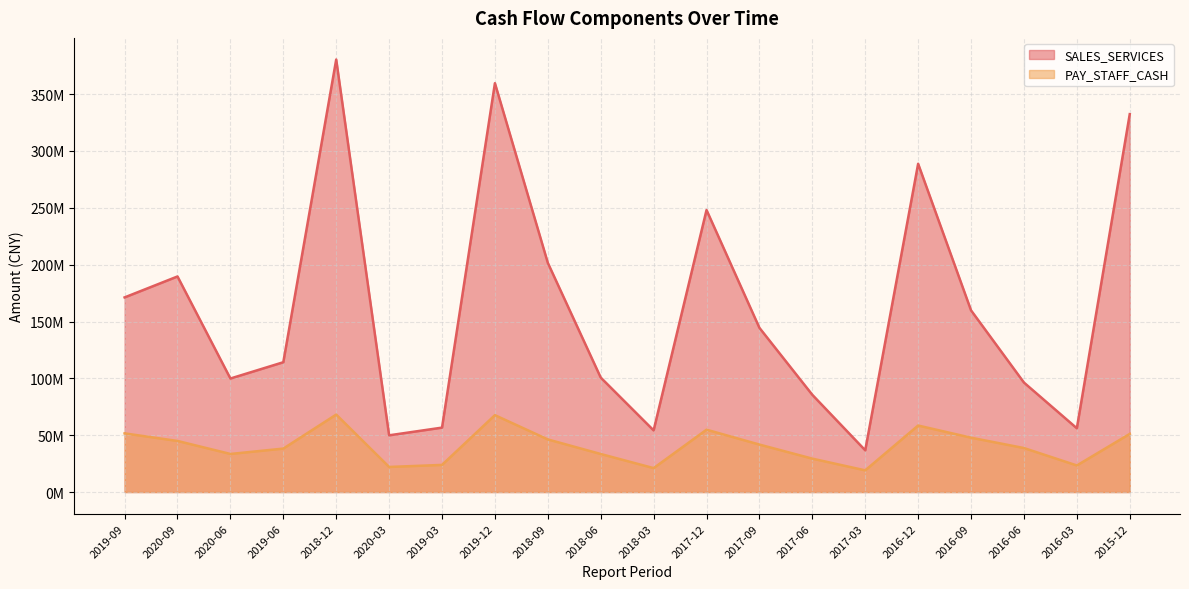

What is the label of the 9th point from the left?

2018-09